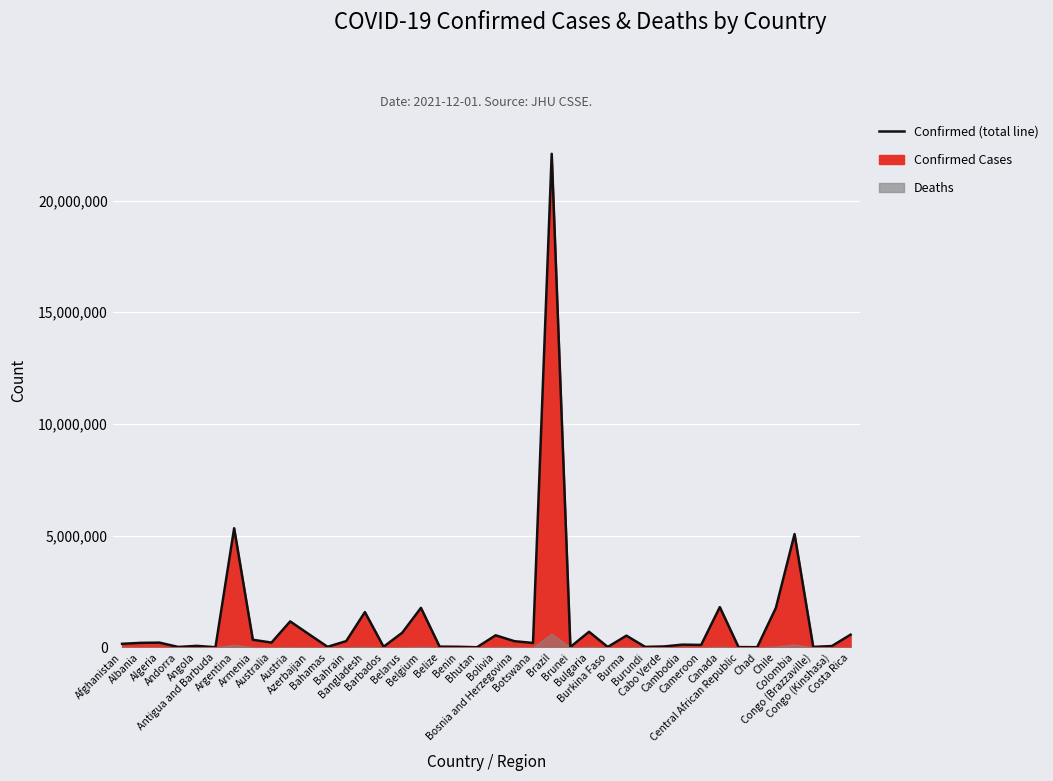

True or false: the data shows 58672 at Cabo Verde.

False